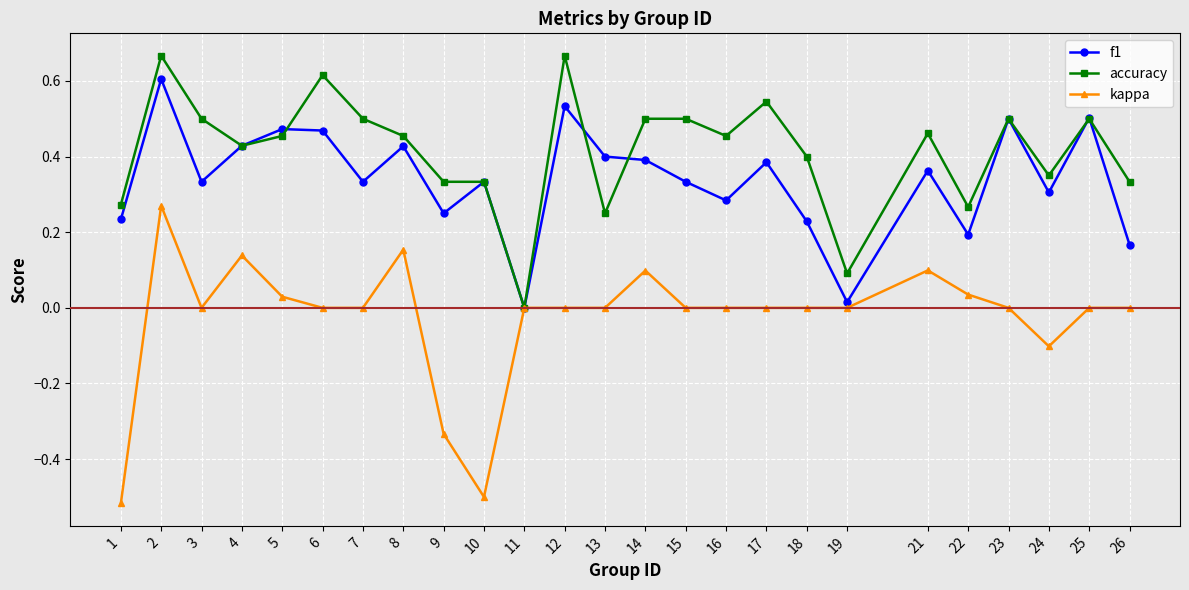

The f1 series shows 0.3 at 10. True or false?

True